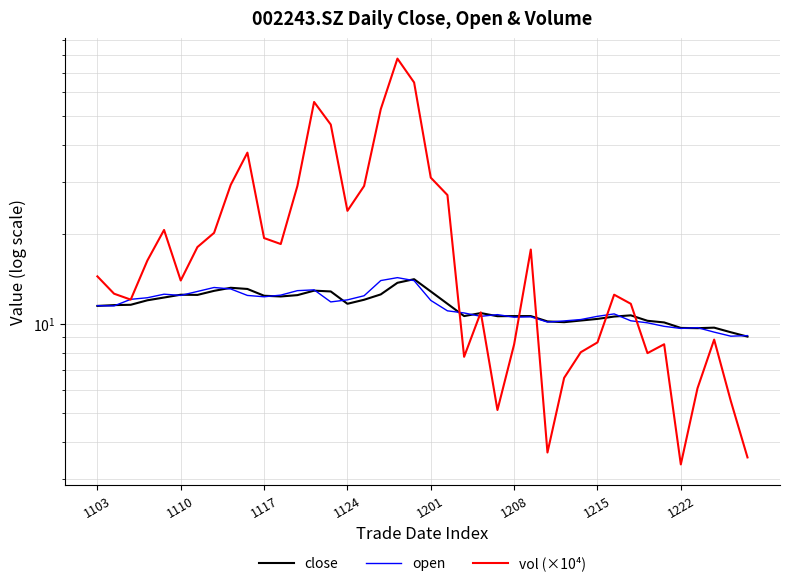

At which category does the chart reach its minimum across all series?

1222